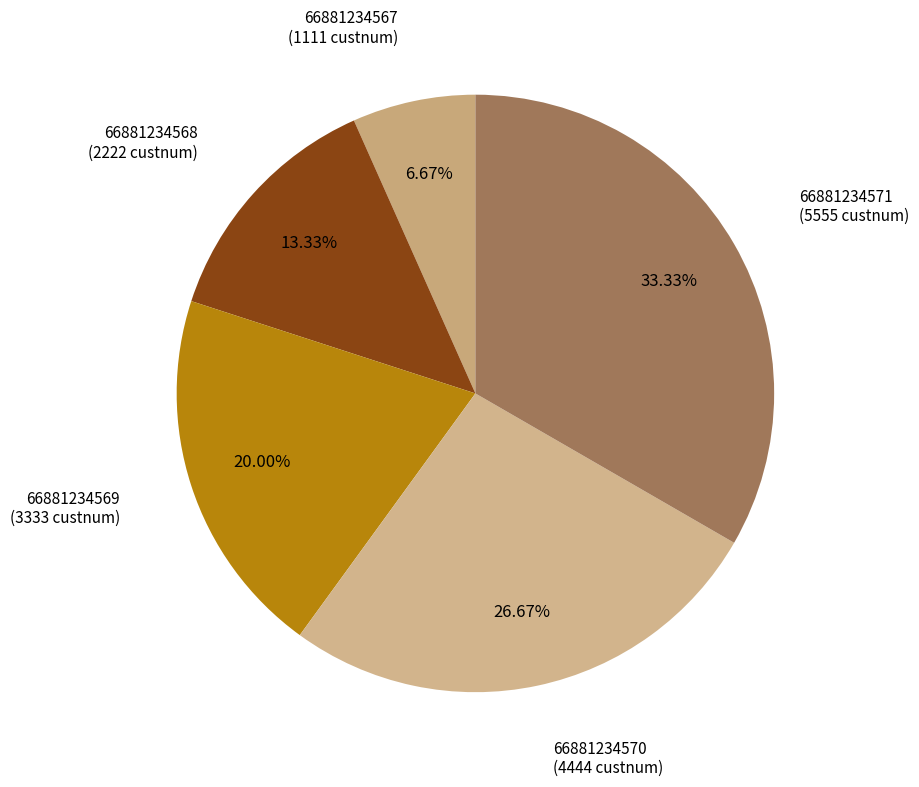

Count the number of slices in the pie.

5